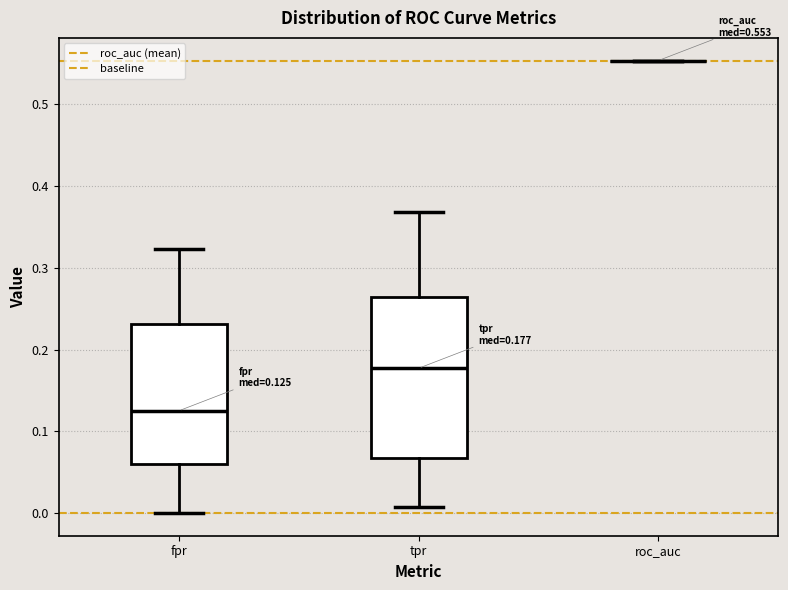

Comparing the boxes themselves (not the whiskers), which one is the tallest?

tpr